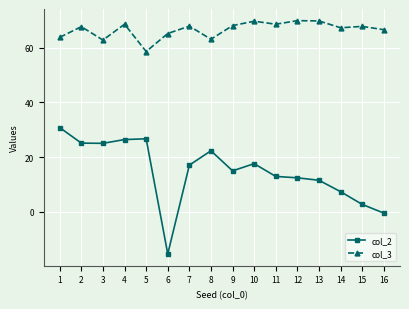

What is the spread (max minus min) of values at 5?

31.9